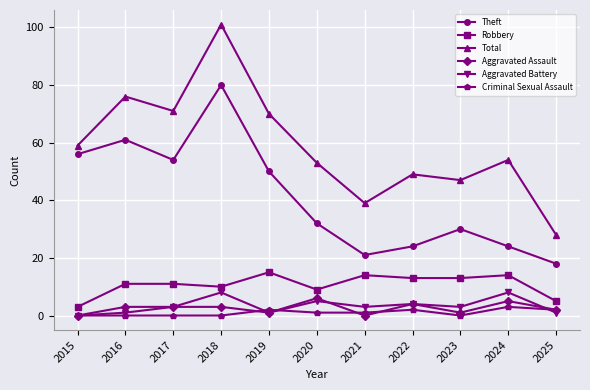

Is the value of Total at 2022 greater than the value of Robbery at 2019?

Yes